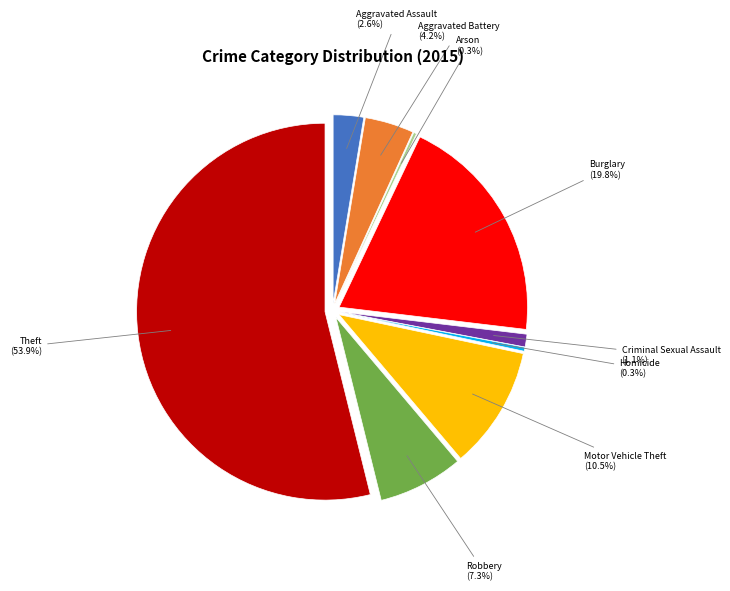

To the nearest percent, what is the difference between the largest and smallest slice percentages?

54%